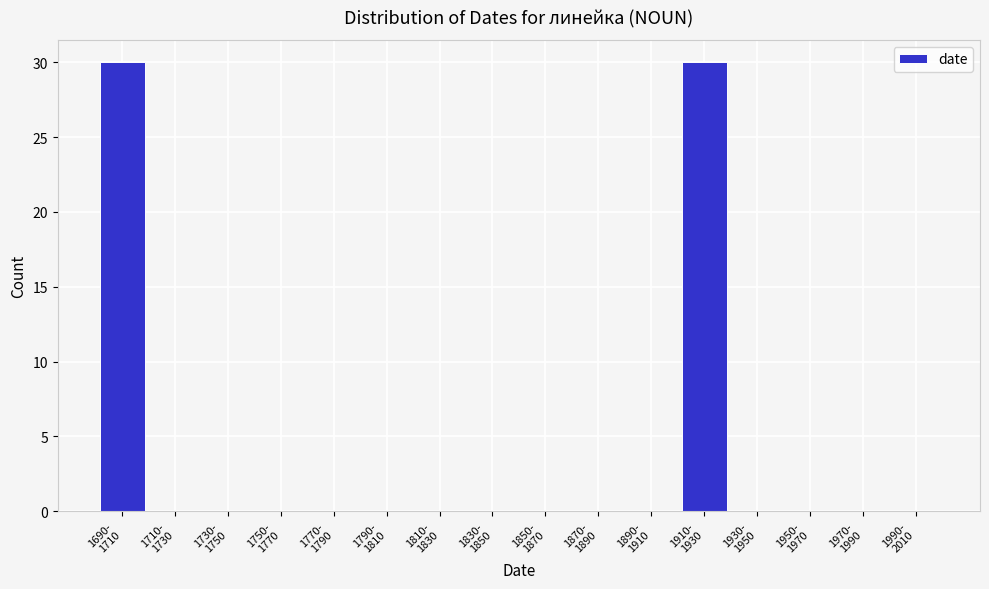

What is the sum of all values?

60